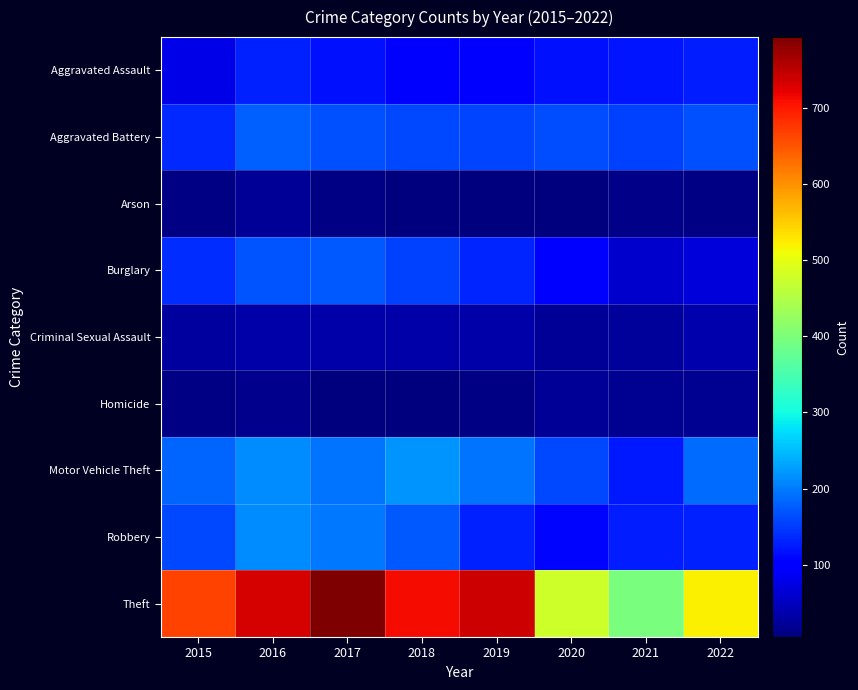

Which has a higher value, 2020 or 2021?

2021